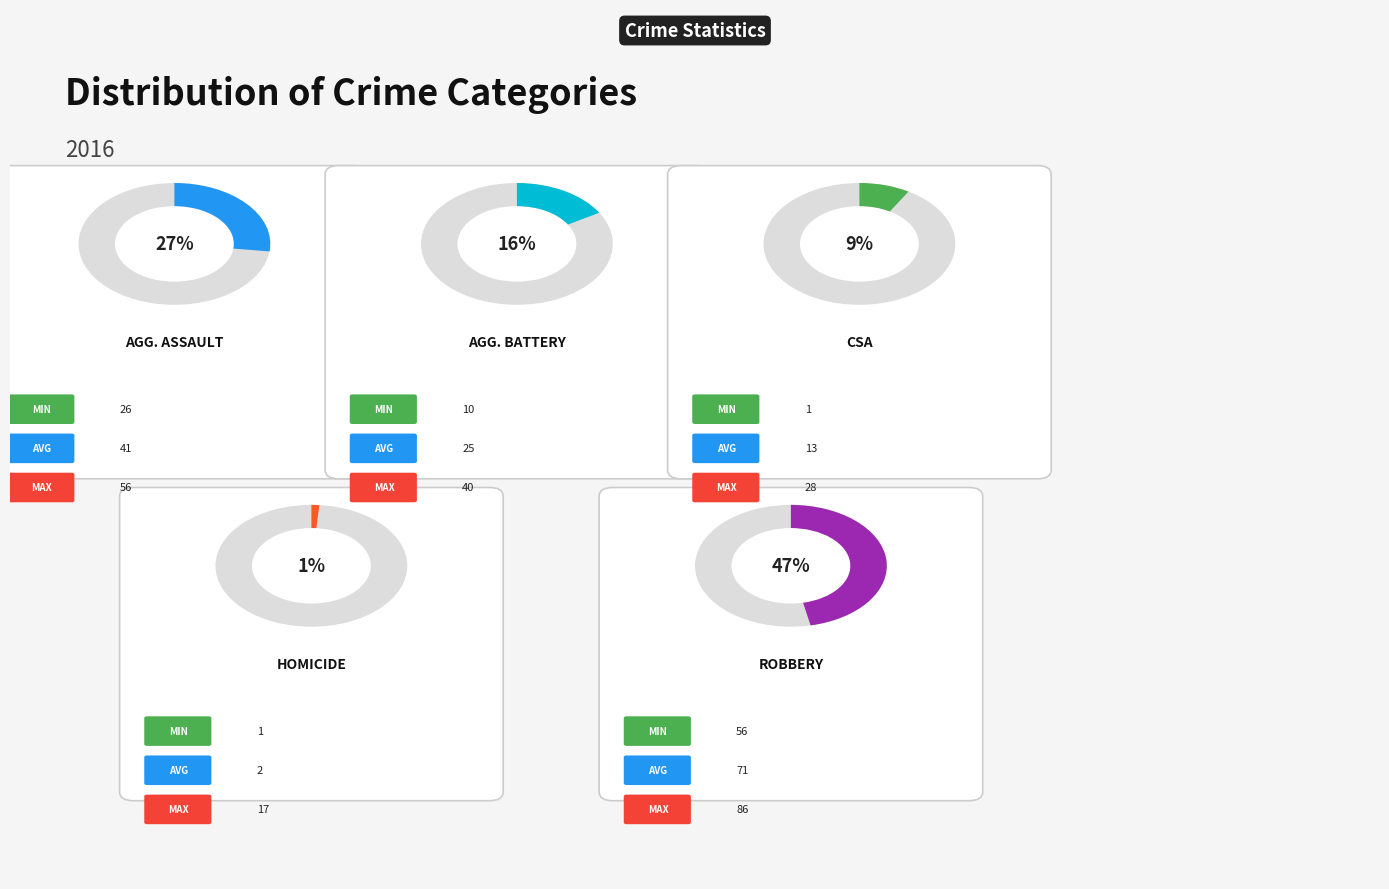

What portion of the pie excludes Robbery?

53.3%